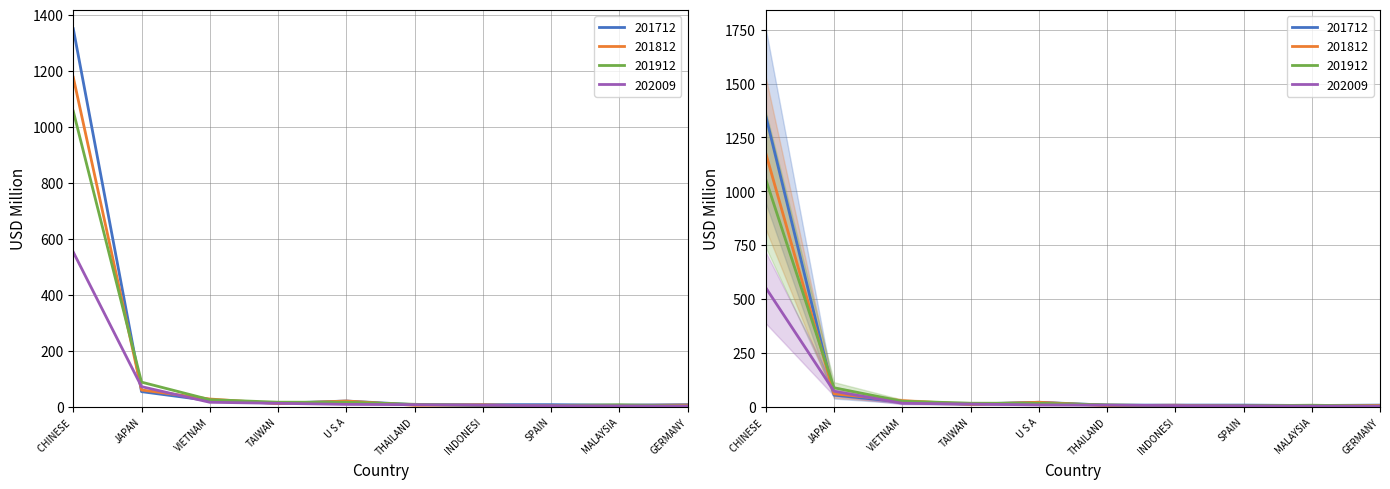

How many intersections are there between 201712 and 202009?

6